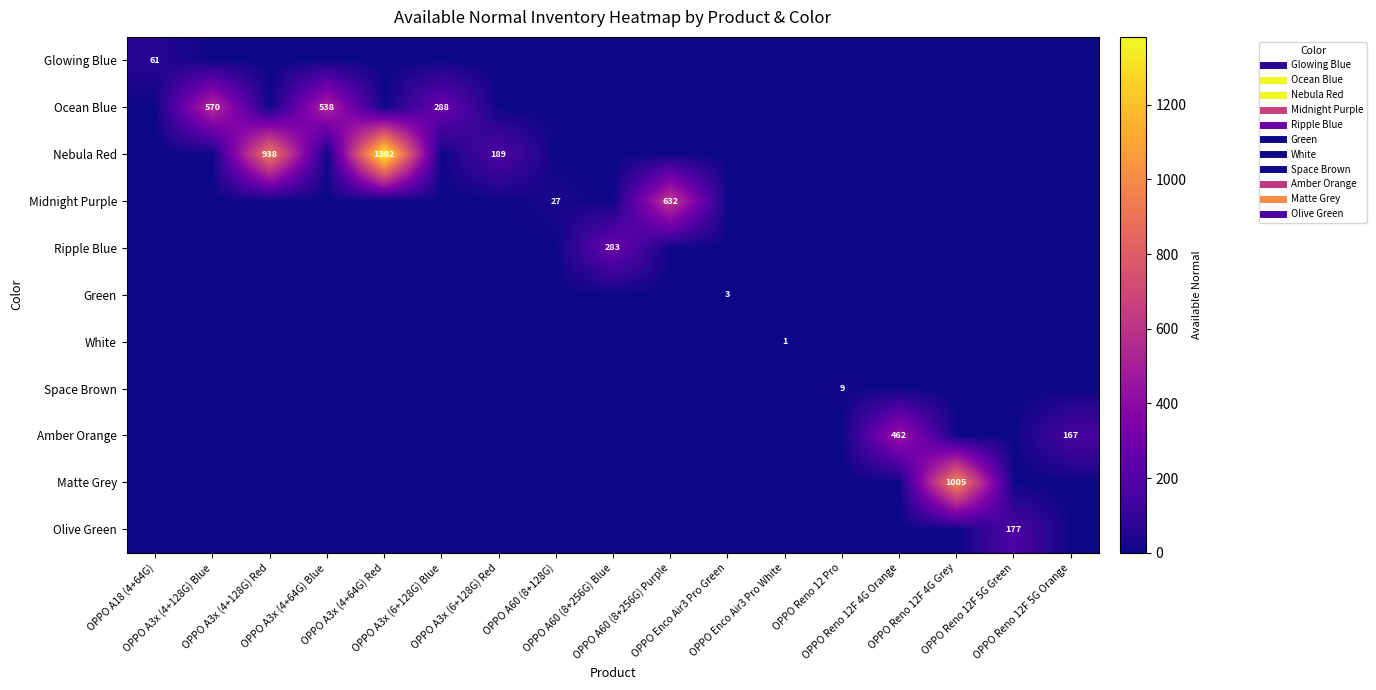

At which label does Ocean Blue reach its peak?

OPPO A3x (4+128G) Blue